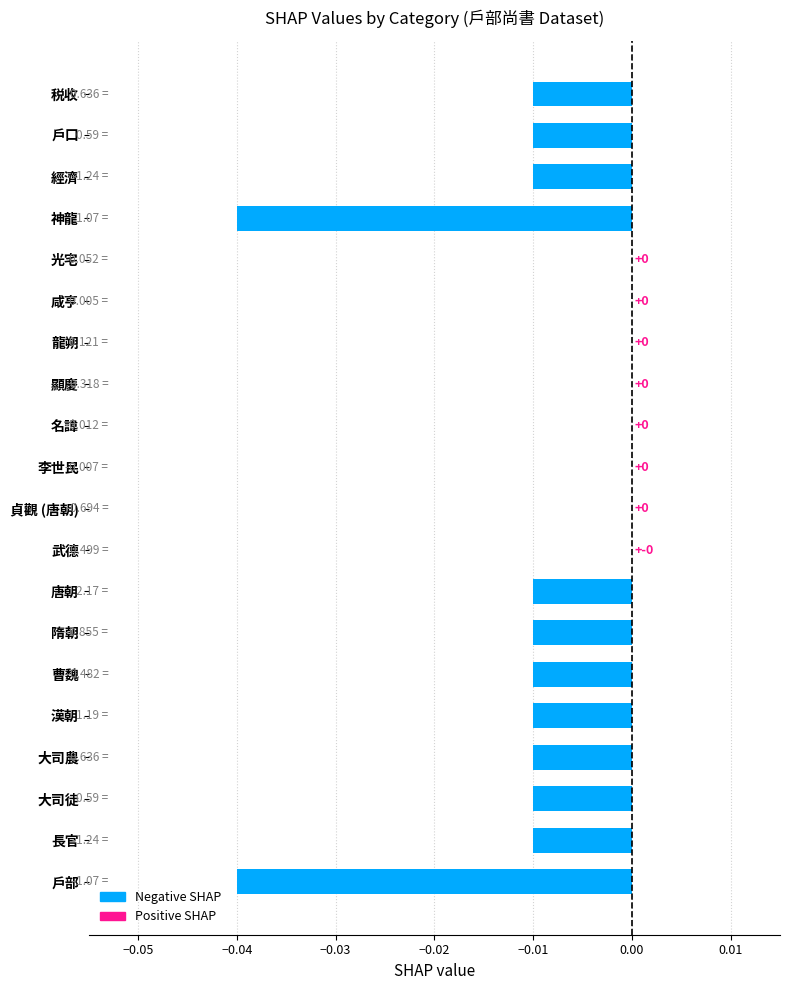

How many categories are shown in the chart?

20